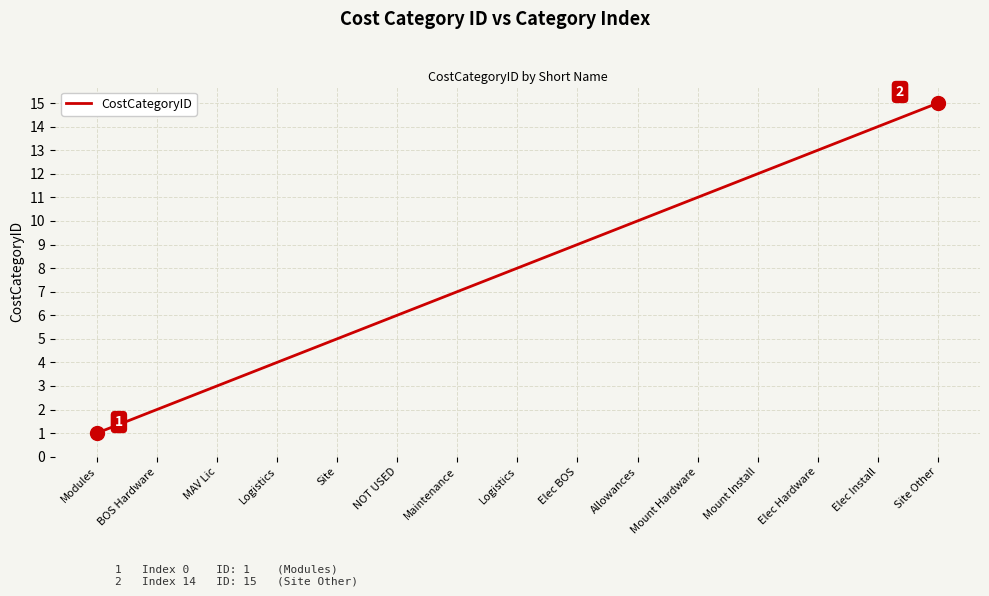

What is the smallest value displayed?

1